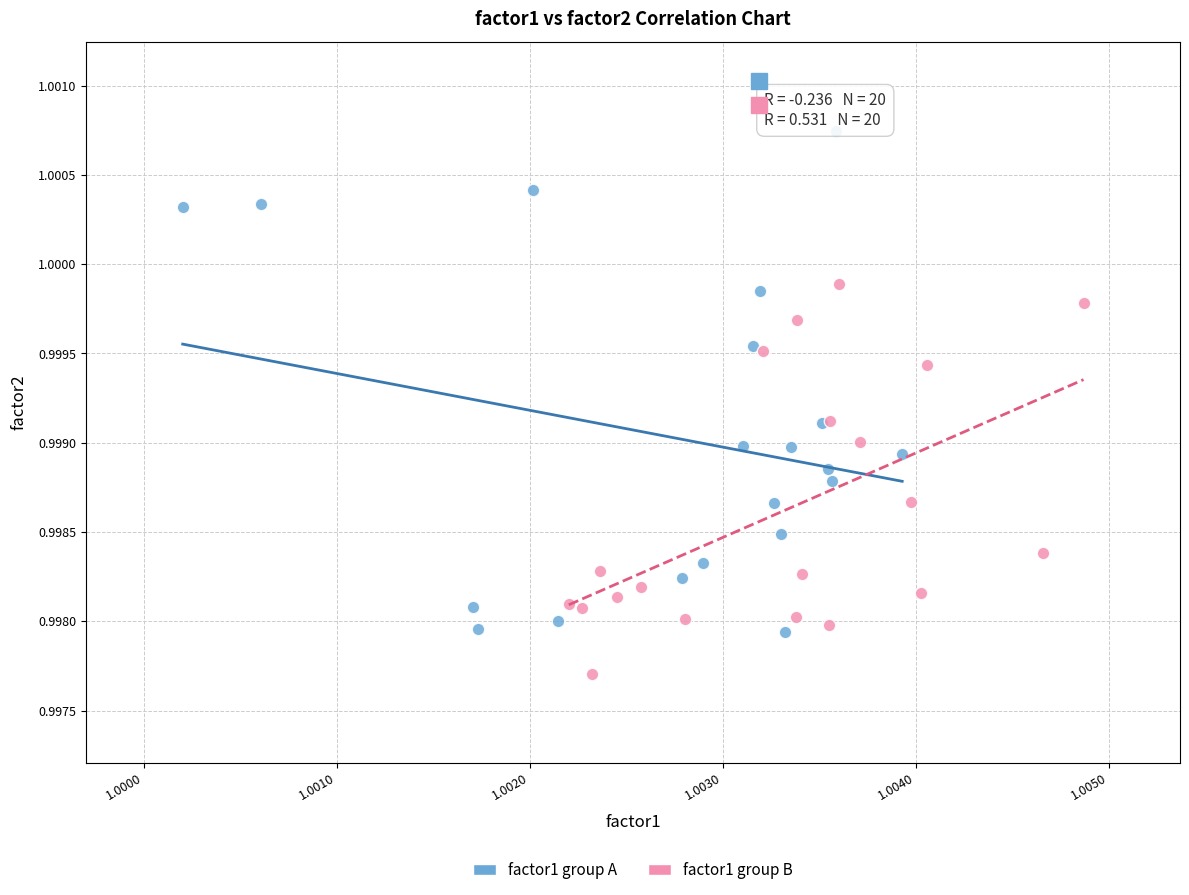

Which series has the largest Y range (max minus min)?

factor1 group A